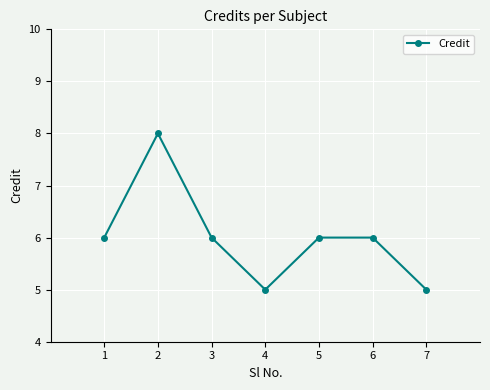

How many lines are shown in the chart?

1